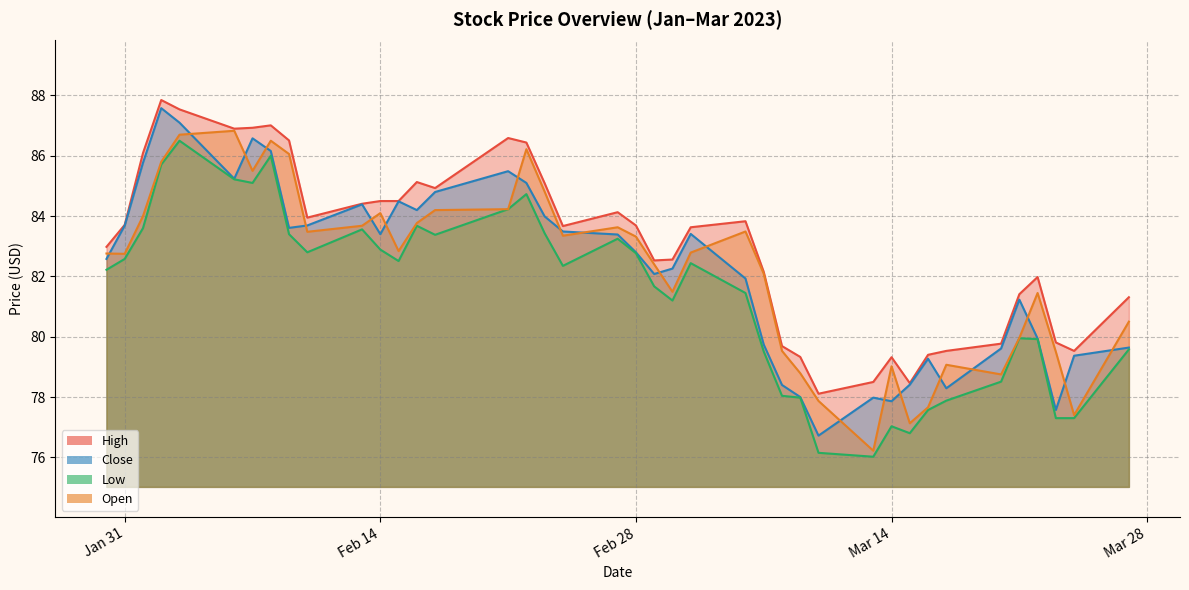

What is the difference between the Open values at 2023-02-16 and 2023-02-01?

0.2